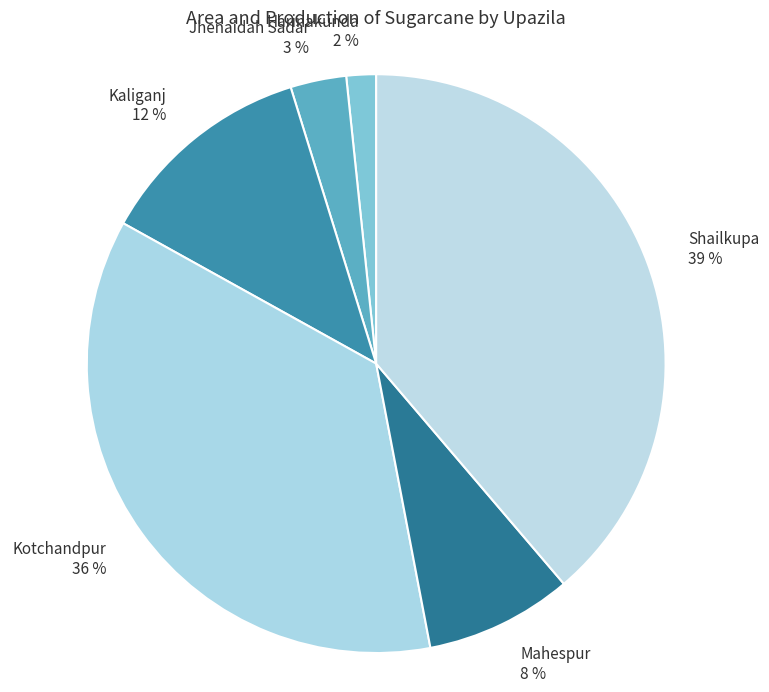

How many segments does this pie chart have?

6